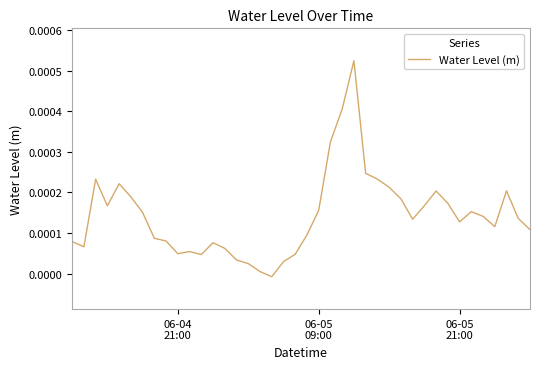

How many points are lower than both their immediate neighbors (excluding endpoints)?

8